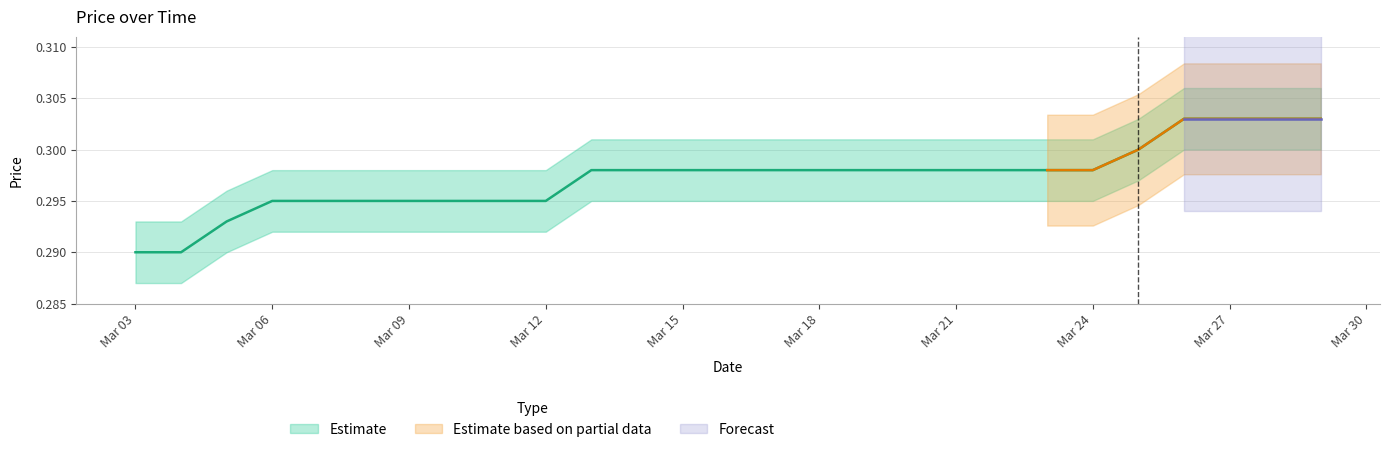

What is the value of the 20th point from the left?

0.3